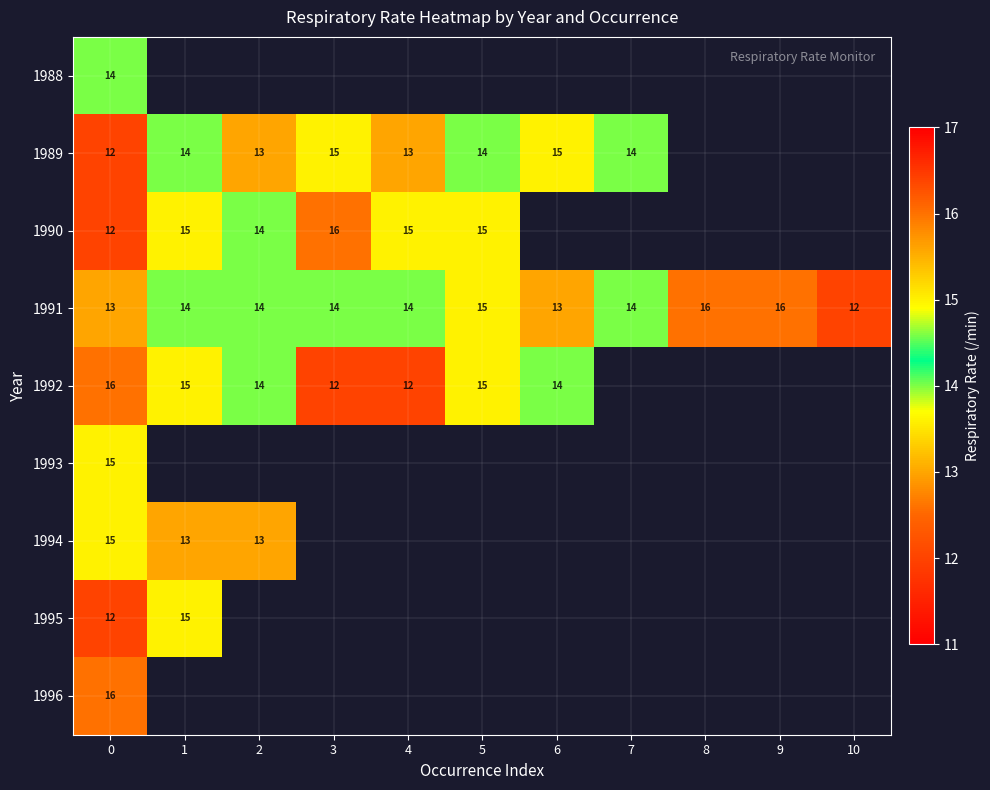

What is the difference between the highest and lowest values at 0?

4